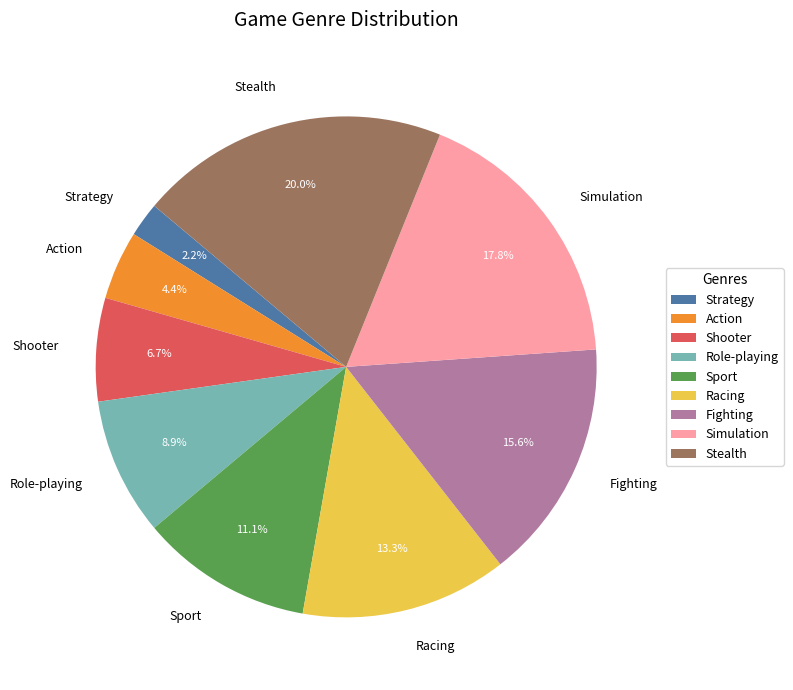

To the nearest percent, what is the difference between the Stealth and Shooter slice percentages?

13%